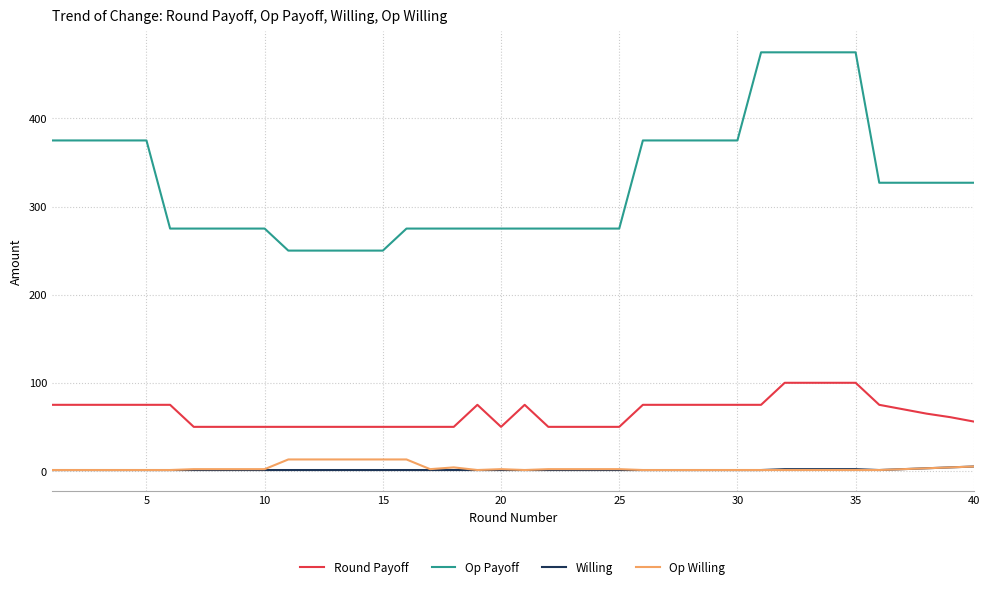

What is the difference between the second highest and second lowest values in the Op Payoff series?

225